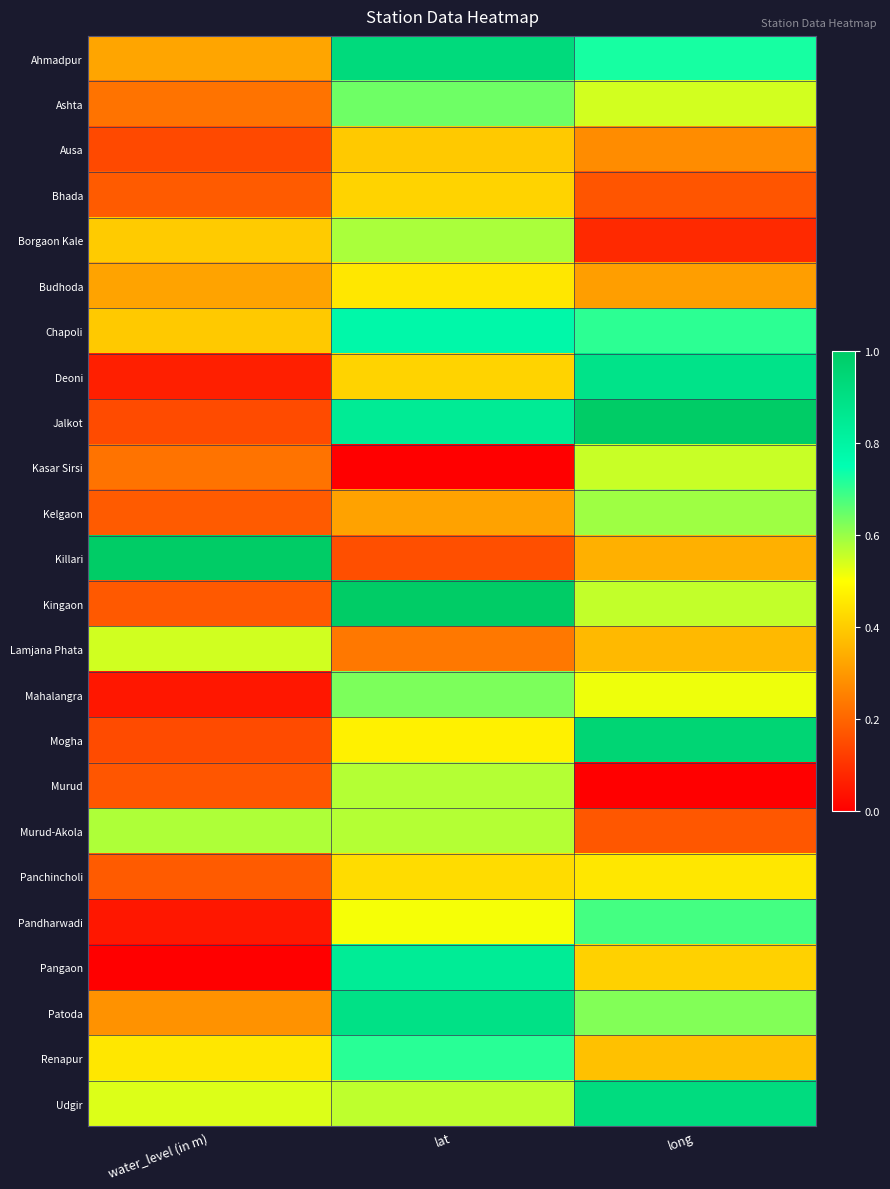

Reading left to right, what are all the values shown in this chart?

Ahmadpur: water_level (in m)=0.3	lat=0.9	long=0.7
Ashta: water_level (in m)=0.2	lat=0.6	long=0.5
Ausa: water_level (in m)=0.1	lat=0.4	long=0.3
Bhada: water_level (in m)=0.2	lat=0.4	long=0.2
Borgaon Kale: water_level (in m)=0.4	lat=0.6	long=0.1
Budhoda: water_level (in m)=0.3	lat=0.5	long=0.3
Chapoli: water_level (in m)=0.4	lat=0.8	long=0.7
Deoni: water_level (in m)=0.1	lat=0.4	long=0.9
Jalkot: water_level (in m)=0.2	lat=0.8	long=1.0
Kasar Sirsi: water_level (in m)=0.2	lat=0.0	long=0.6
Kelgaon: water_level (in m)=0.2	lat=0.3	long=0.6
Killari: water_level (in m)=1.0	lat=0.2	long=0.3
Kingaon: water_level (in m)=0.2	lat=1.0	long=0.6
Lamjana Phata: water_level (in m)=0.5	lat=0.2	long=0.4
Mahalangra: water_level (in m)=0.0	lat=0.6	long=0.5
Mogha: water_level (in m)=0.2	lat=0.5	long=1.0
Murud: water_level (in m)=0.2	lat=0.6	long=0.0
Murud-Akola: water_level (in m)=0.6	lat=0.6	long=0.2
Panchincholi: water_level (in m)=0.2	lat=0.4	long=0.5
Pandharwadi: water_level (in m)=0.0	lat=0.5	long=0.7
Pangaon: water_level (in m)=0.0	lat=0.8	long=0.4
Patoda: water_level (in m)=0.3	lat=0.9	long=0.6
Renapur: water_level (in m)=0.5	lat=0.7	long=0.4
Udgir: water_level (in m)=0.5	lat=0.6	long=0.9